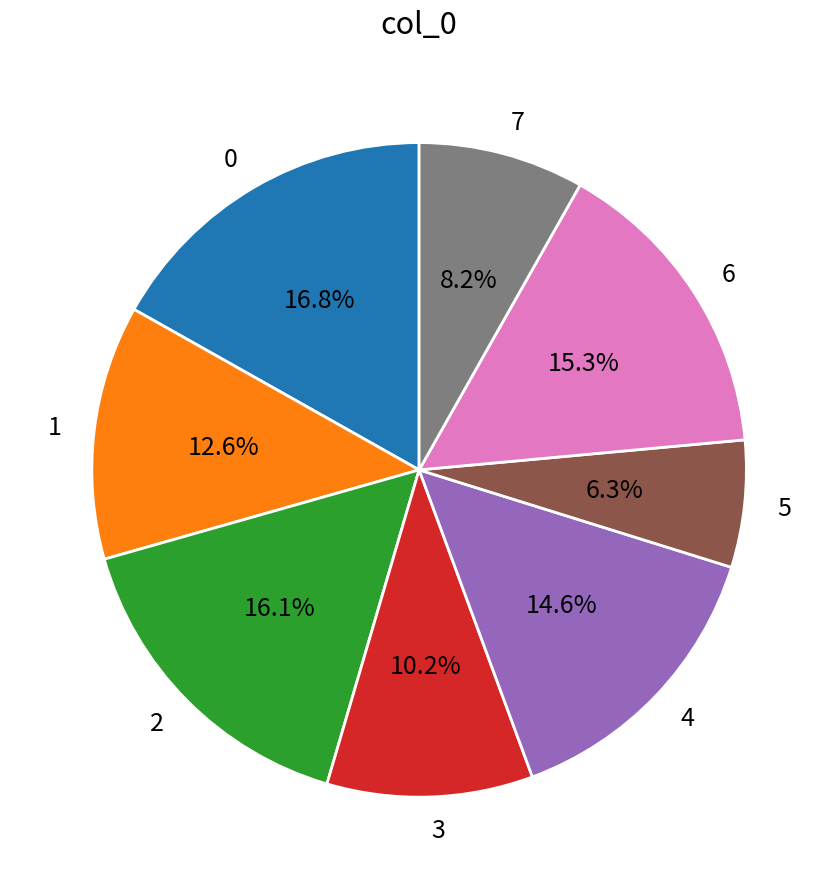

What percentage do 5 and 7 together represent?

14.5%